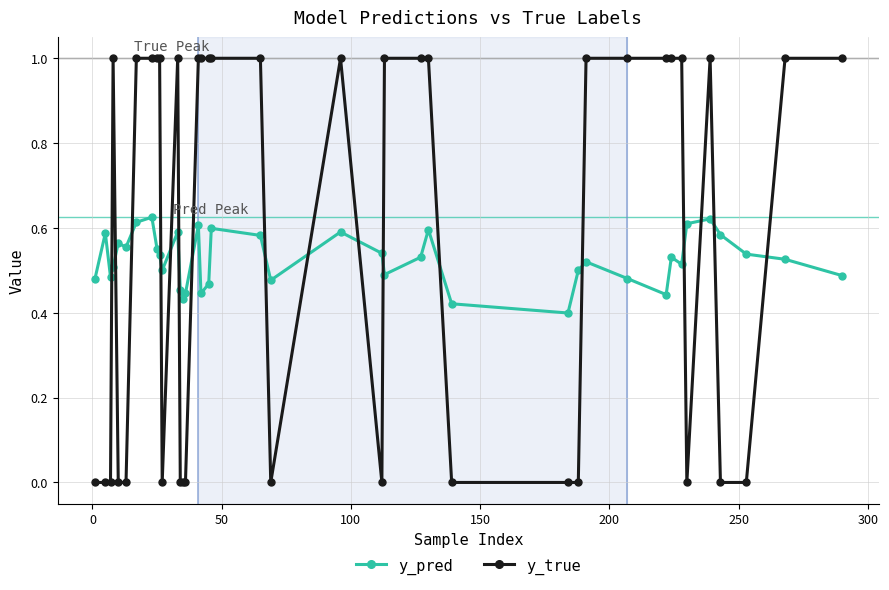

Rank the series by their maximum value, from lowest to highest.

y_pred, y_true